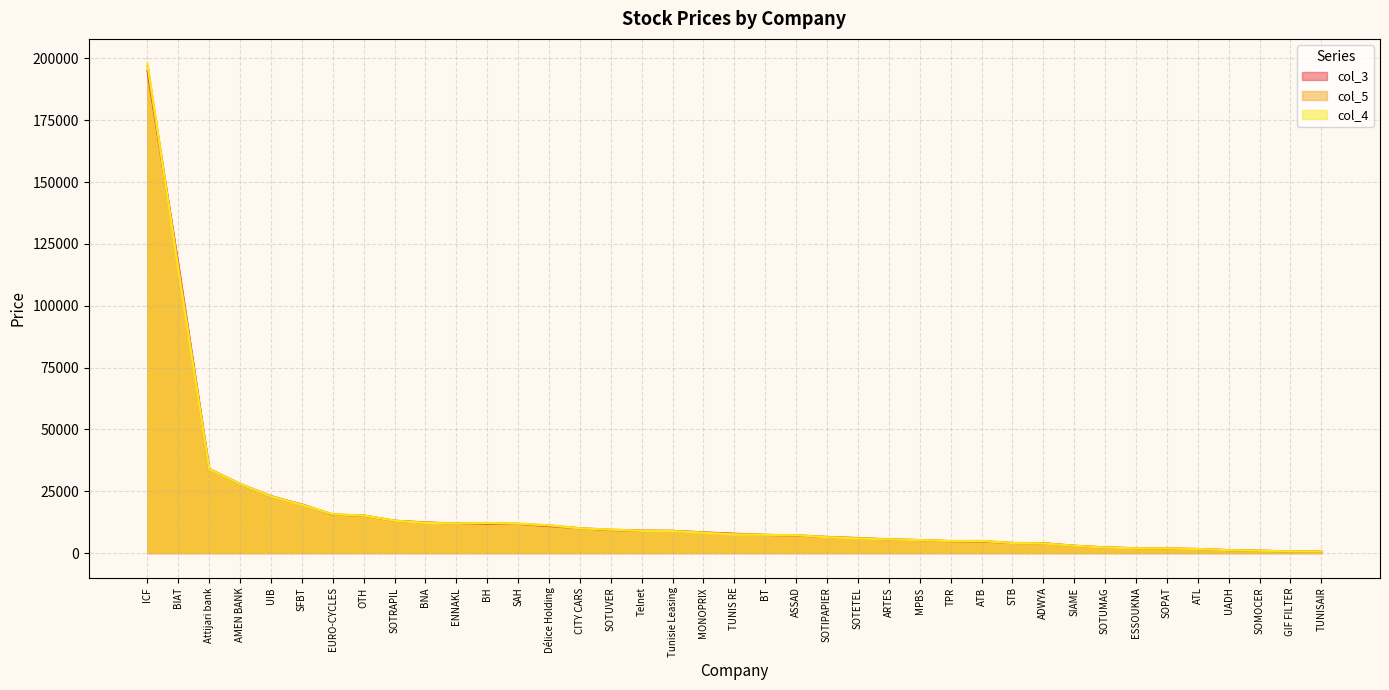

What is the difference between the highest and lowest values at CITY CARS?

10